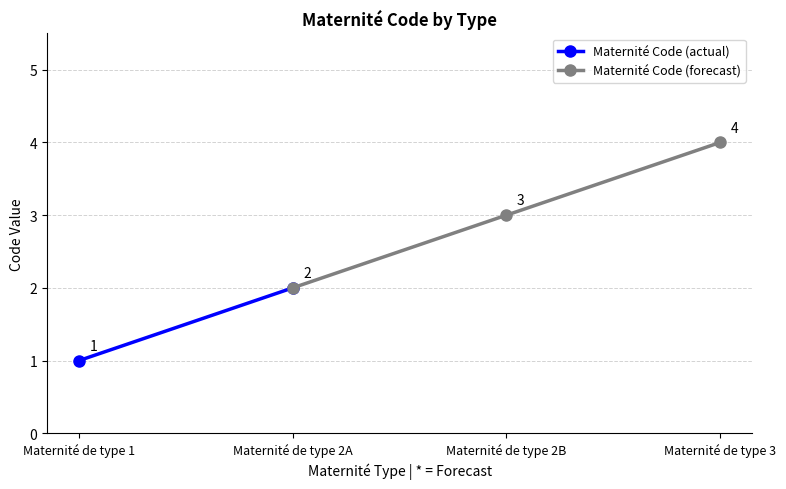

What is the difference between the maximum and minimum values?

3